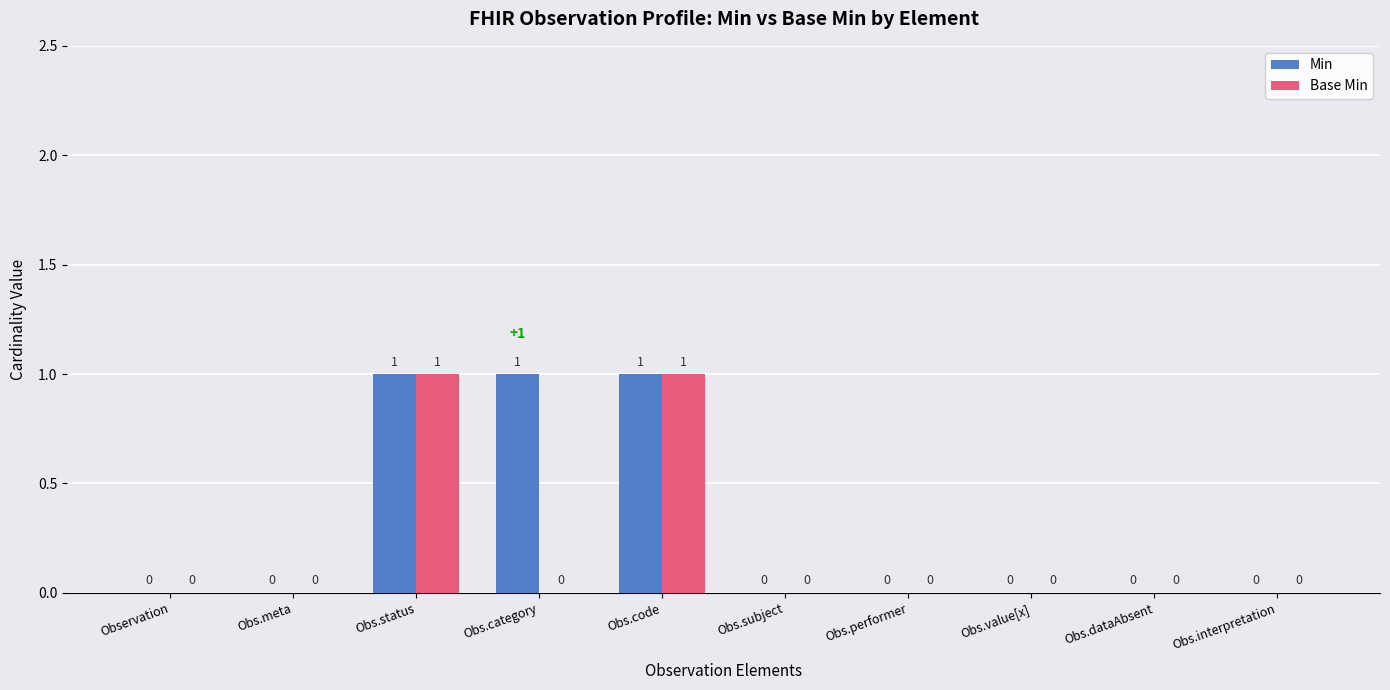

Is it true that Min equals 0 at Obs.dataAbsent?

True